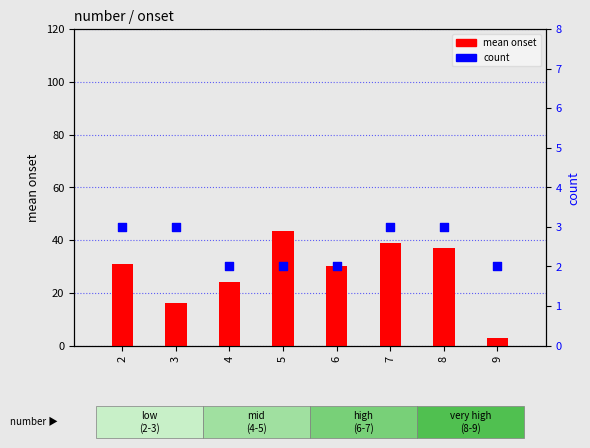

Is the value of count at 2 greater than the value of mean onset at 2?

No